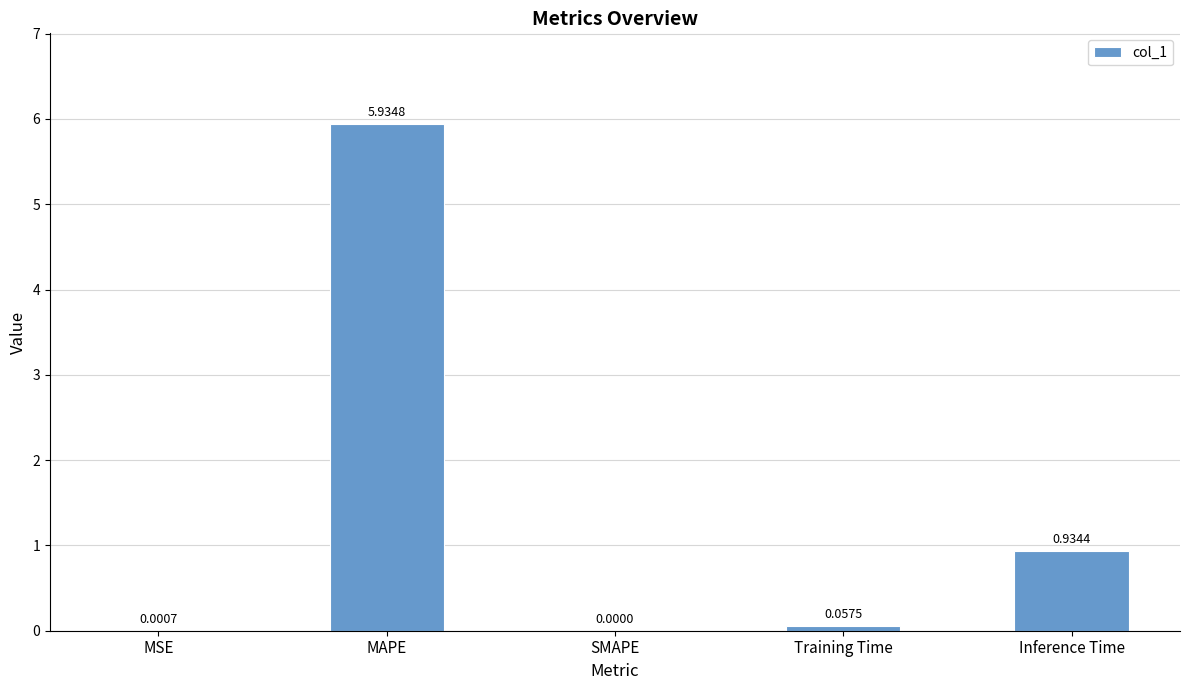

Which has a higher value, Inference Time or MSE?

Inference Time